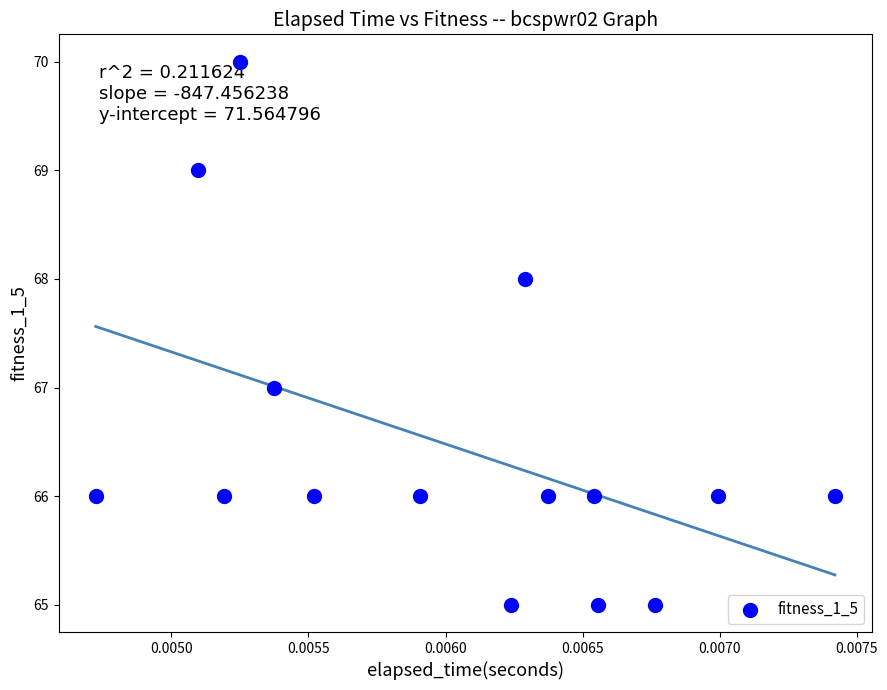

What is the range of Y values (max minus min)?

5